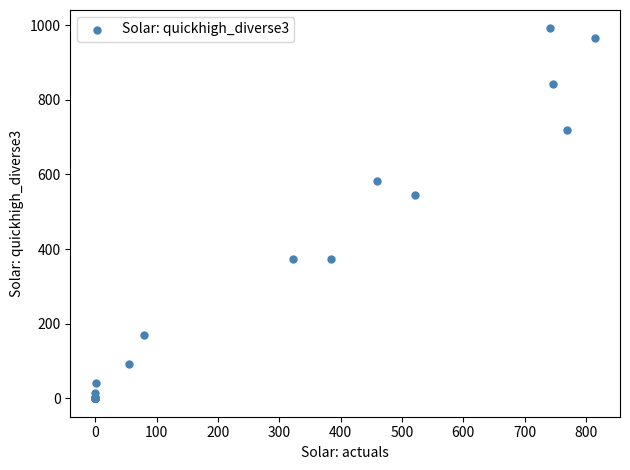

What Y value in the scatter plot is closest to 495?

545.8